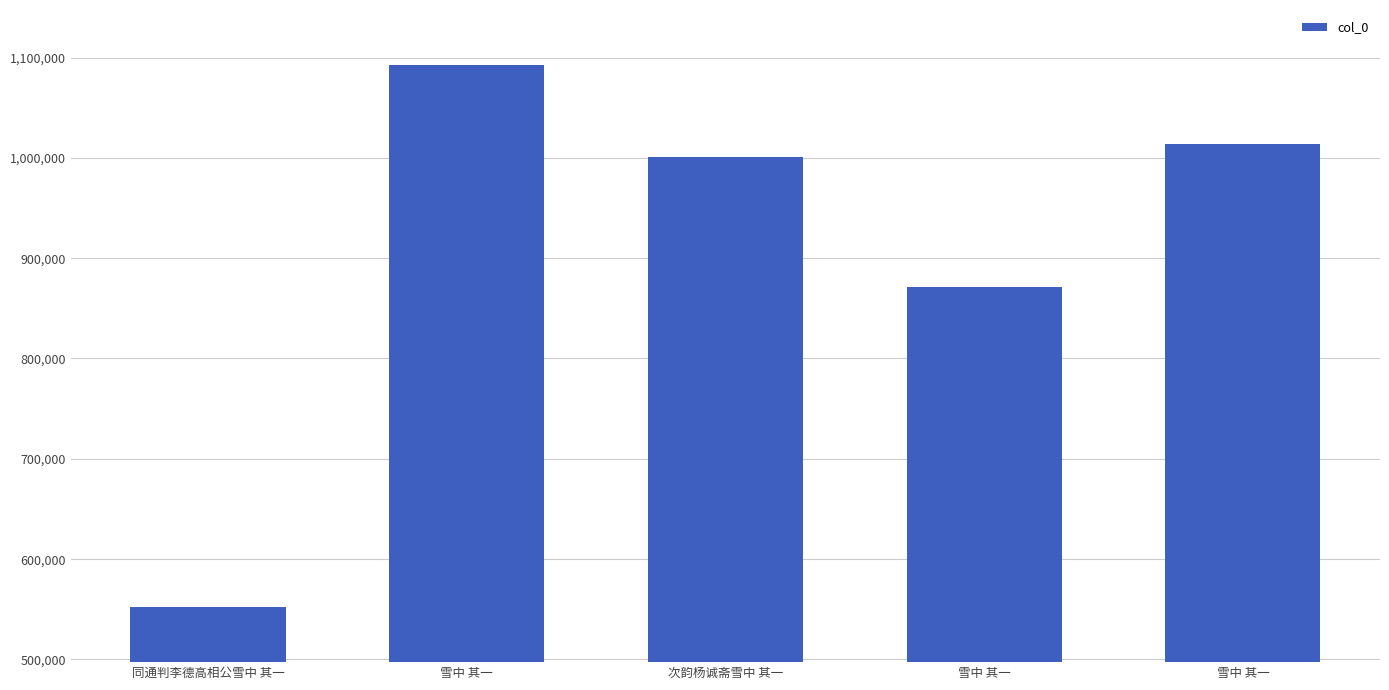

List the labels in order of value, smallest first.

同通判李德高相公雪中 其一, 雪中 其一, 次韵杨诚斋雪中 其一, 雪中 其一, 雪中 其一